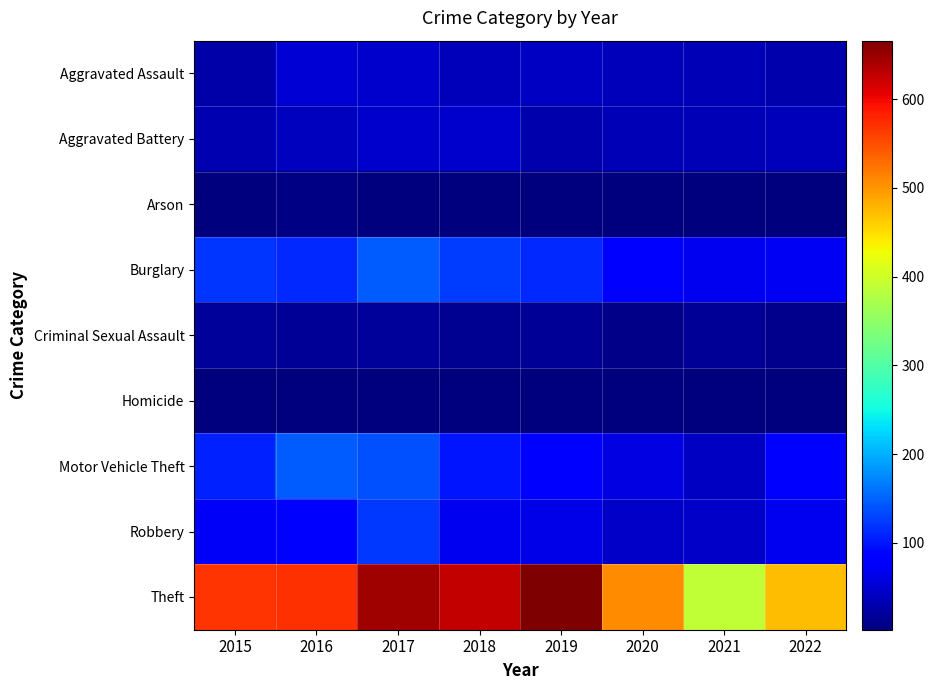

Between 2015 and 2019, which series saw the biggest shift?

Theft